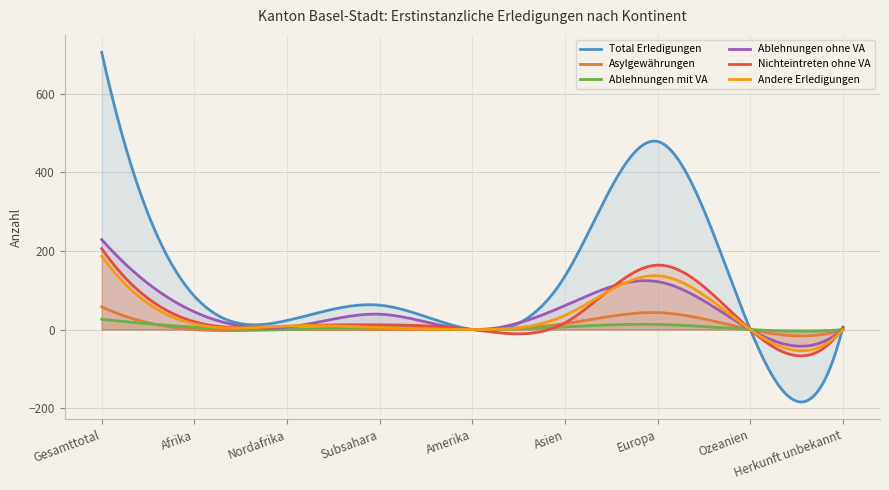

True or false: Total Erledigungen and Andere Erledigungen intersect in this chart.

True